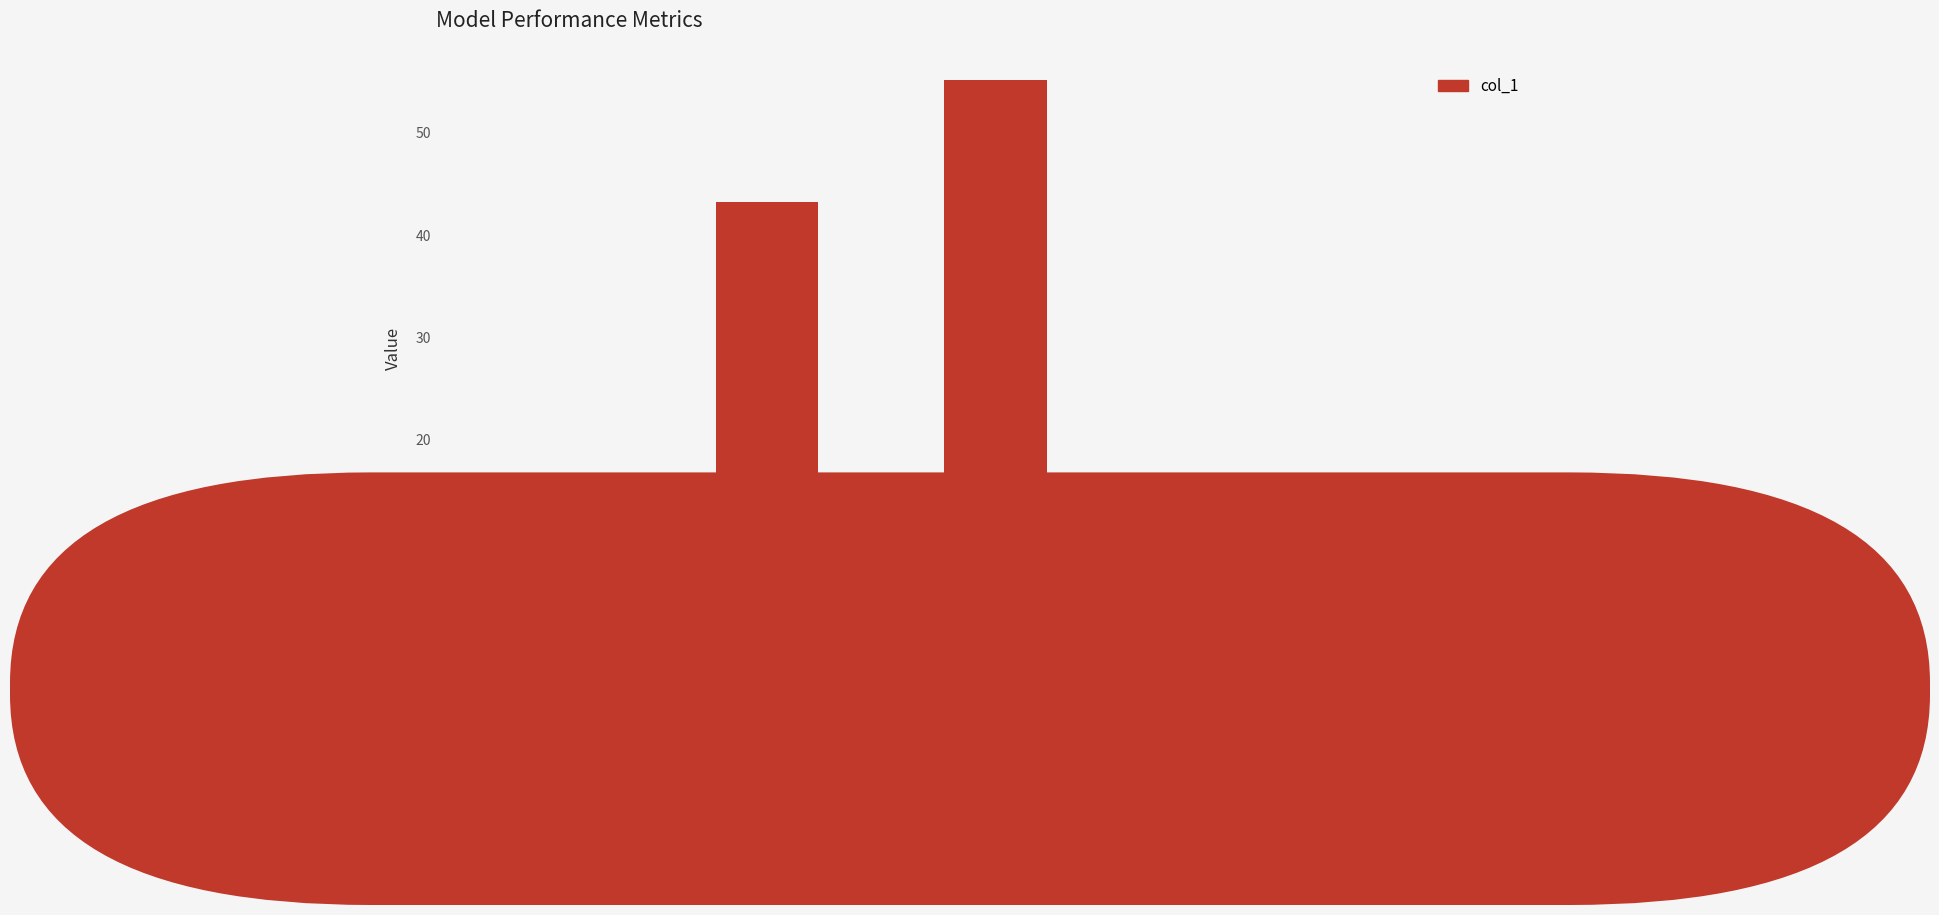

Which label corresponds to the largest value in the chart?

SMAPE